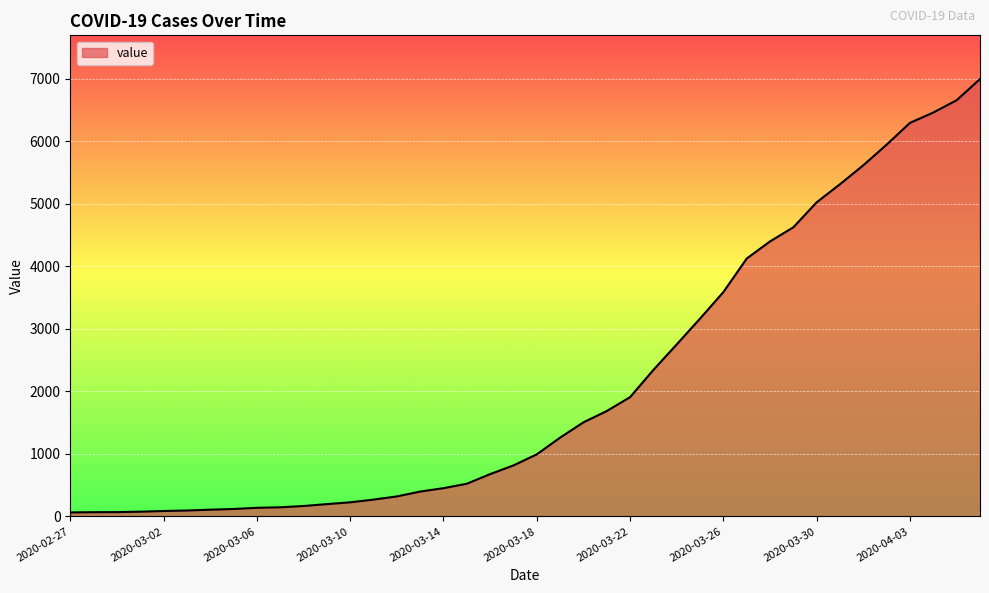

What is the difference between the maximum and minimum values?

6931